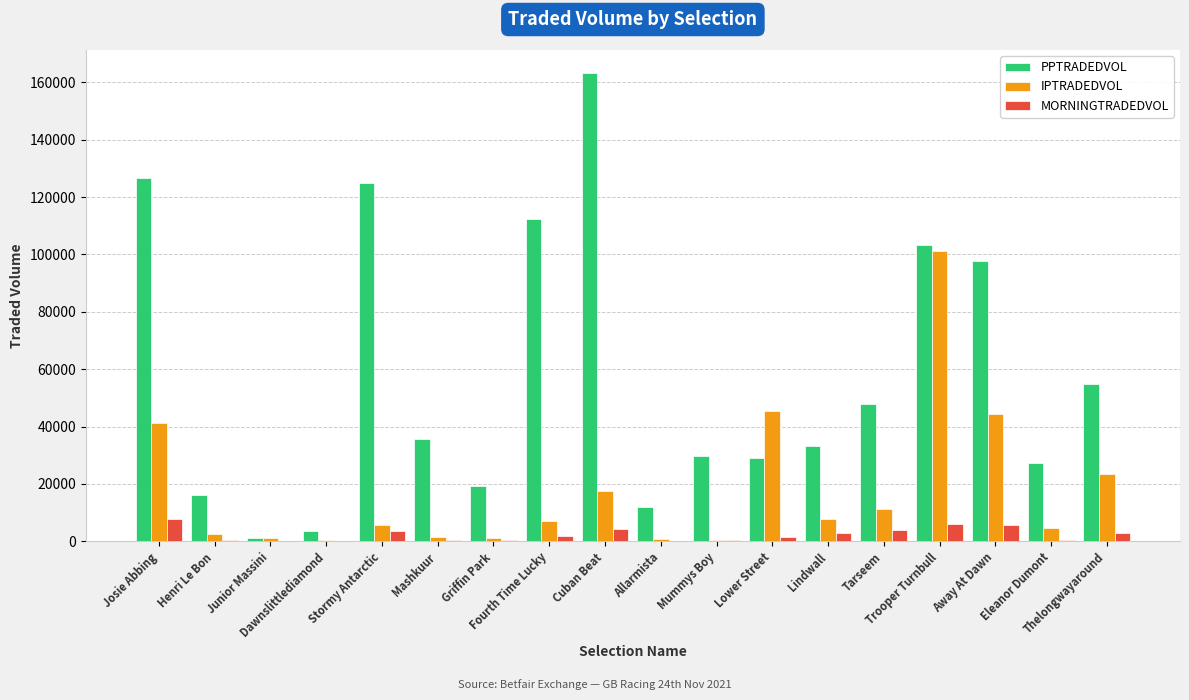

Which series has the largest total across all categories?

PPTRADEDVOL